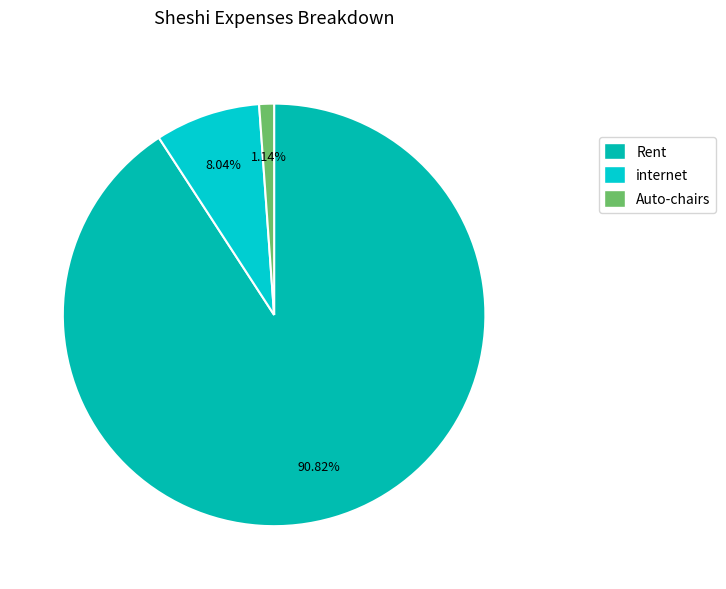

The Auto-chairs slice represents 1% of the pie. True or false?

True